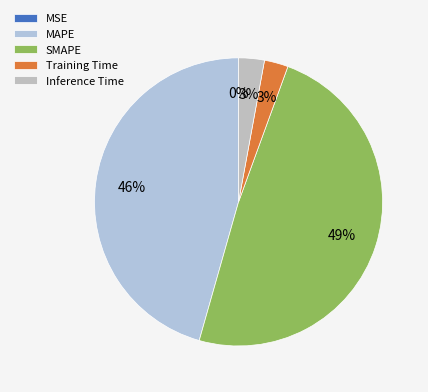

To the nearest percent, what is the difference between the Inference Time and MSE slice percentages?

3%